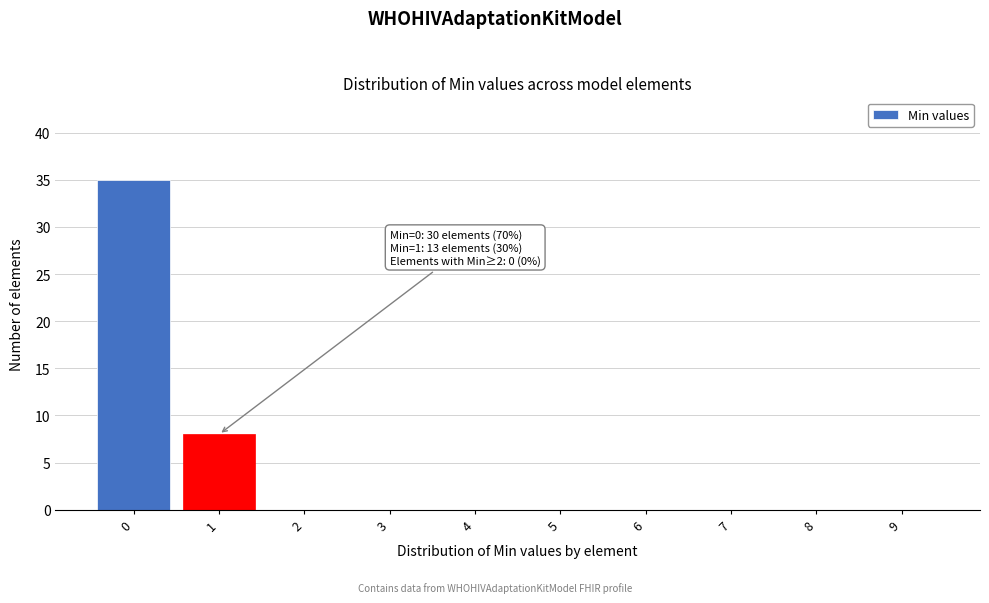

Reading right to left, list all the values displayed in this chart.

9=0	8=0	7=0	6=0	5=0	4=0	3=0	2=0	1=8	0=35